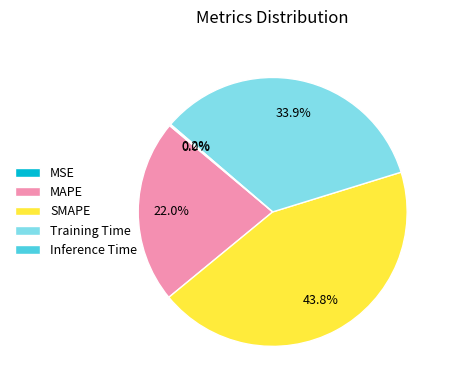

How much of the chart is everything except MAPE?

78.0%